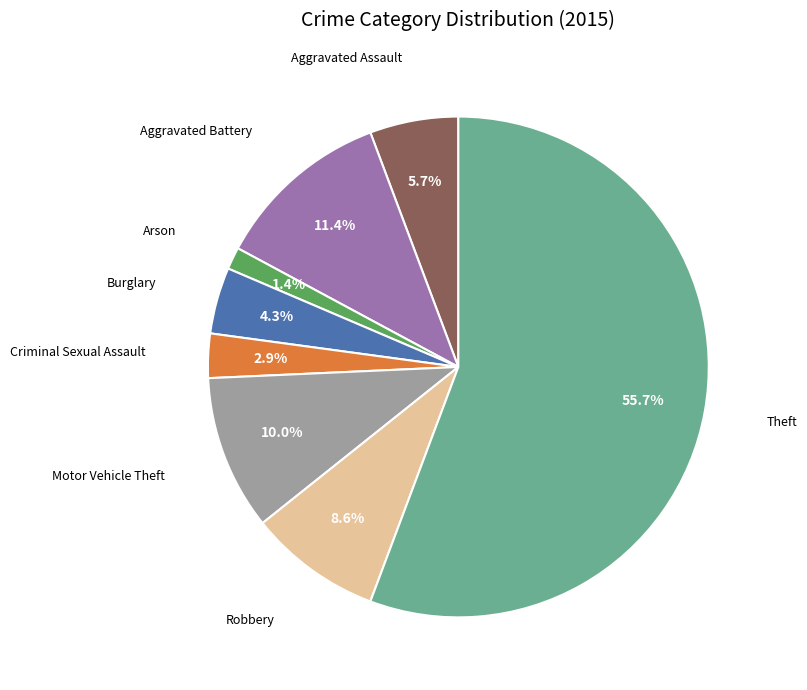

Is there a majority slice in this chart?

Yes